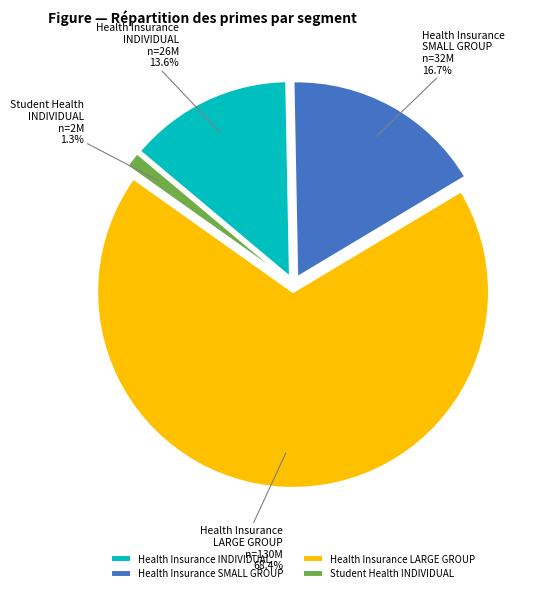

Is there a majority slice in this chart?

Yes